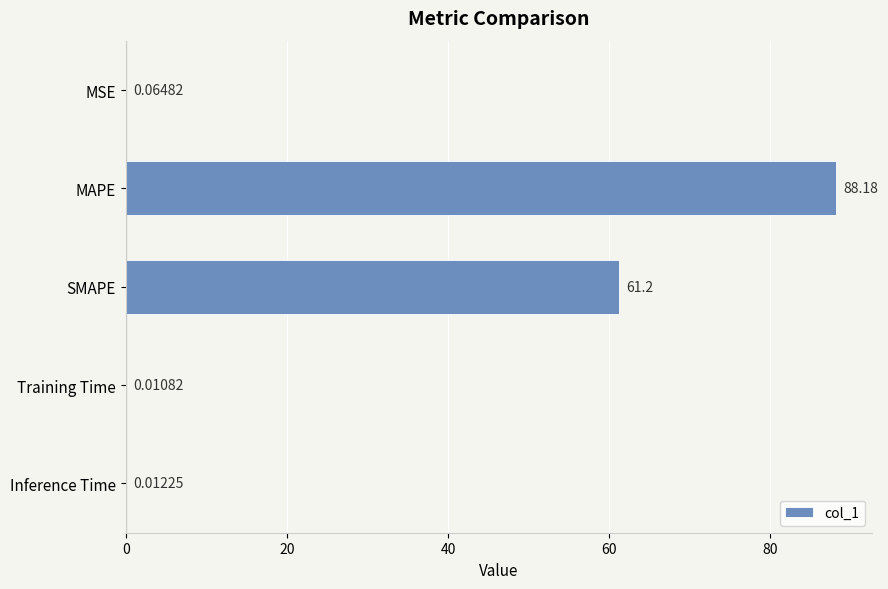

Which category has the highest value across all series?

MAPE